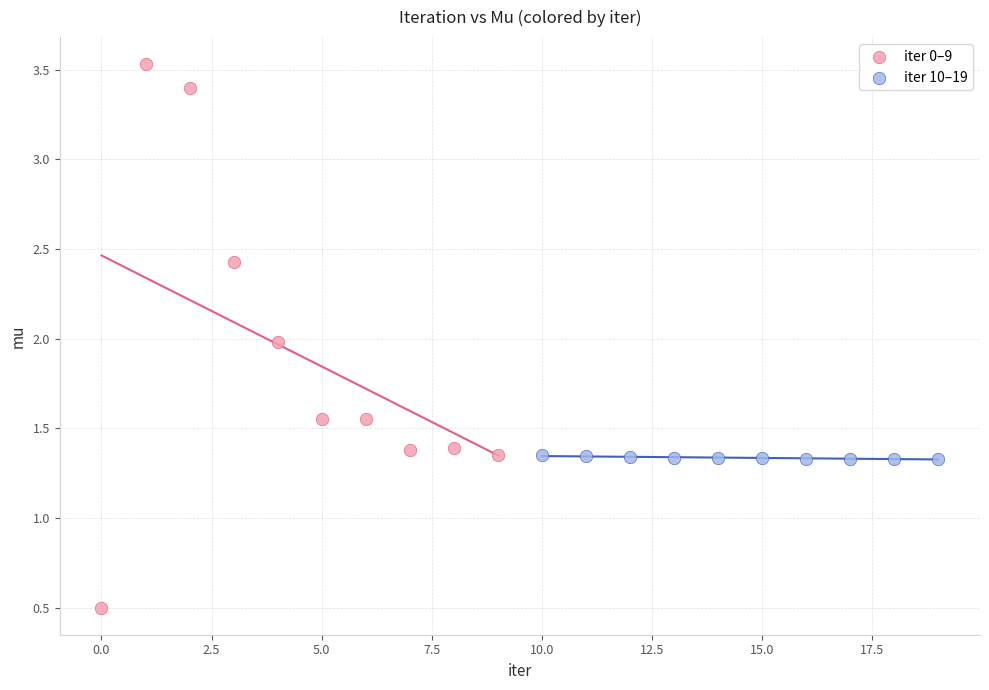

Which series reaches the minimum Y coordinate?

iter 0–9